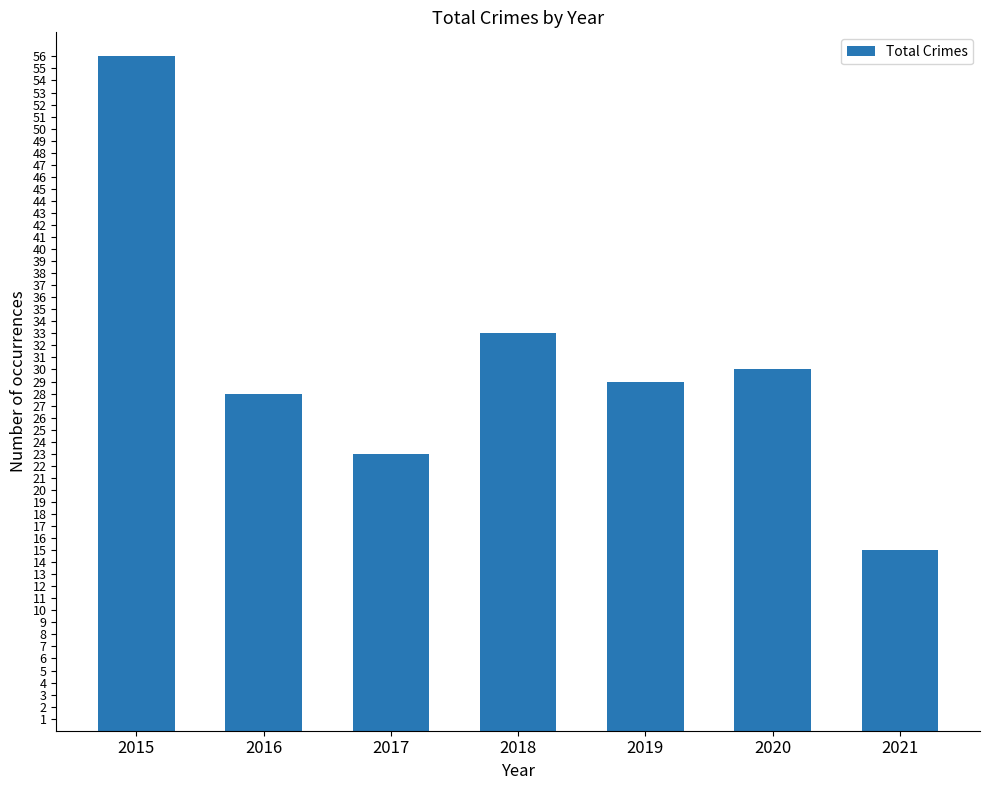

Approximately how many times larger is the value at 2015 compared to 2016?

2.0